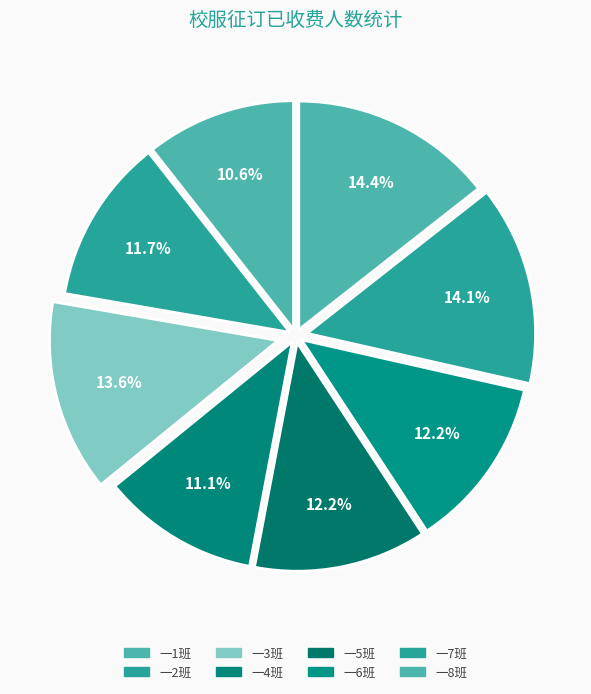

How many segments does this pie chart have?

8